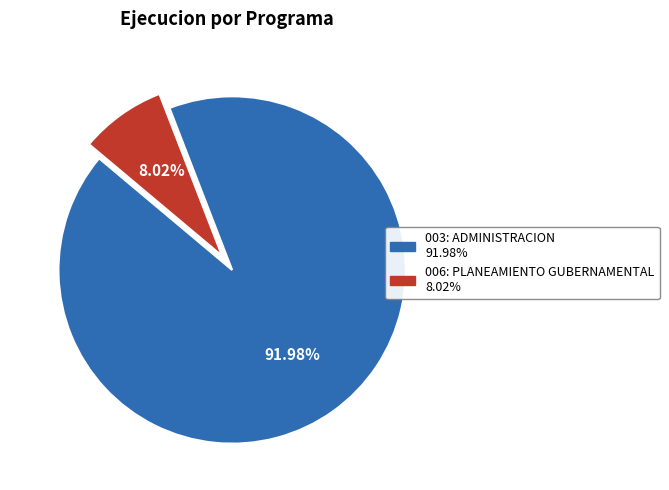

Count the number of slices in the pie.

2